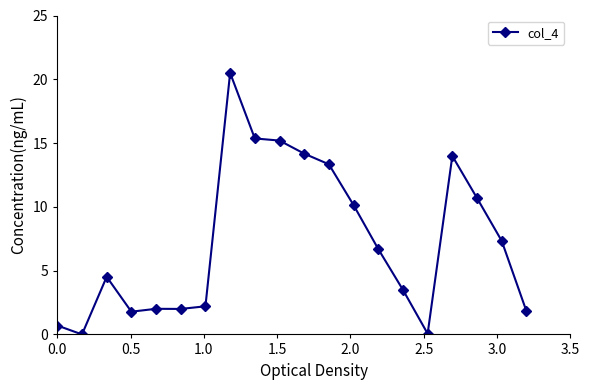

What is the greatest value displayed?

20.5